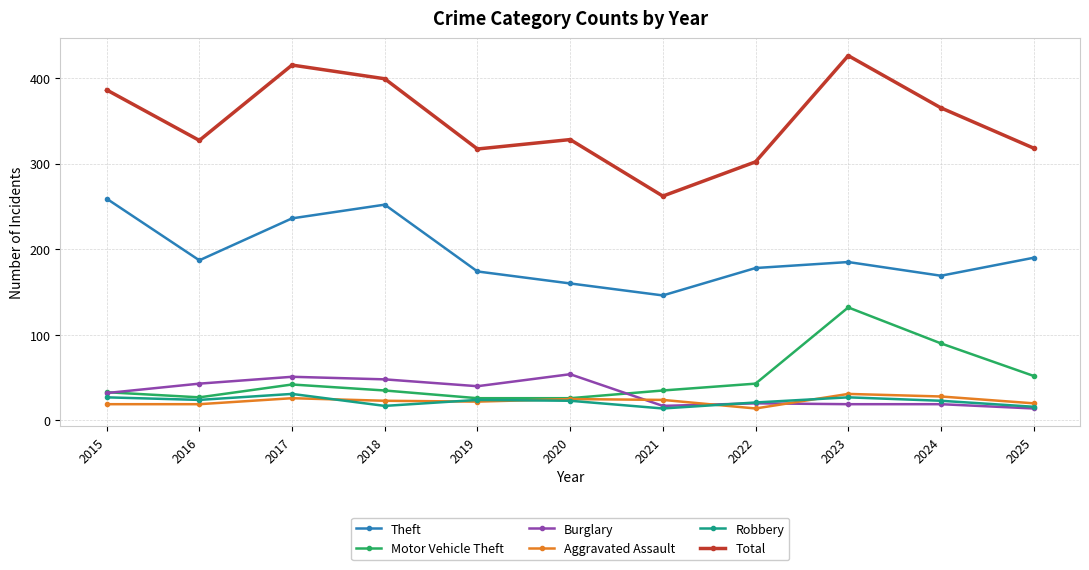

Is the value of Total at 2018 greater than the value of Motor Vehicle Theft at 2016?

Yes